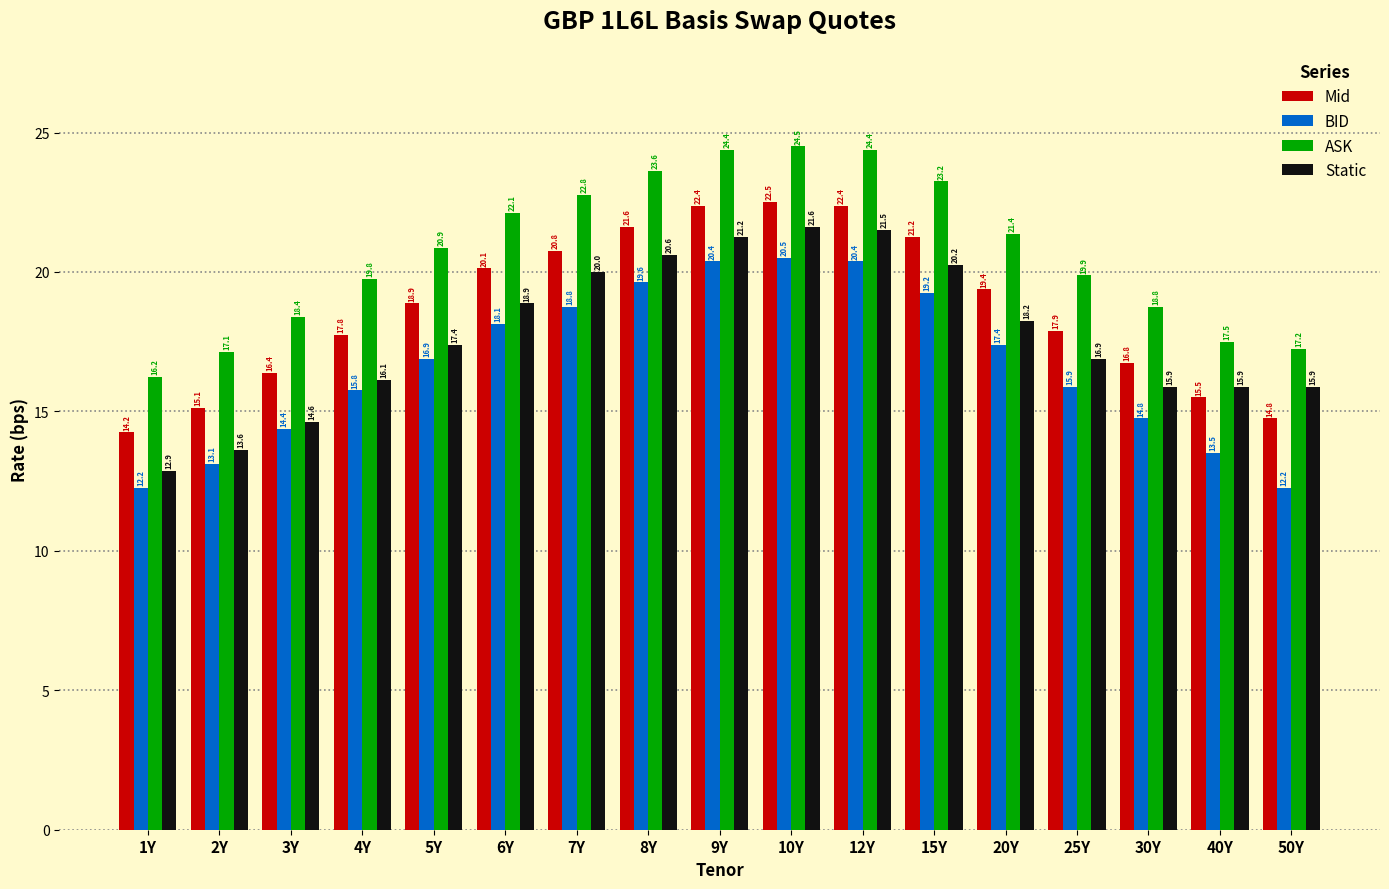

At how many categories does at least one series exceed 23?

5